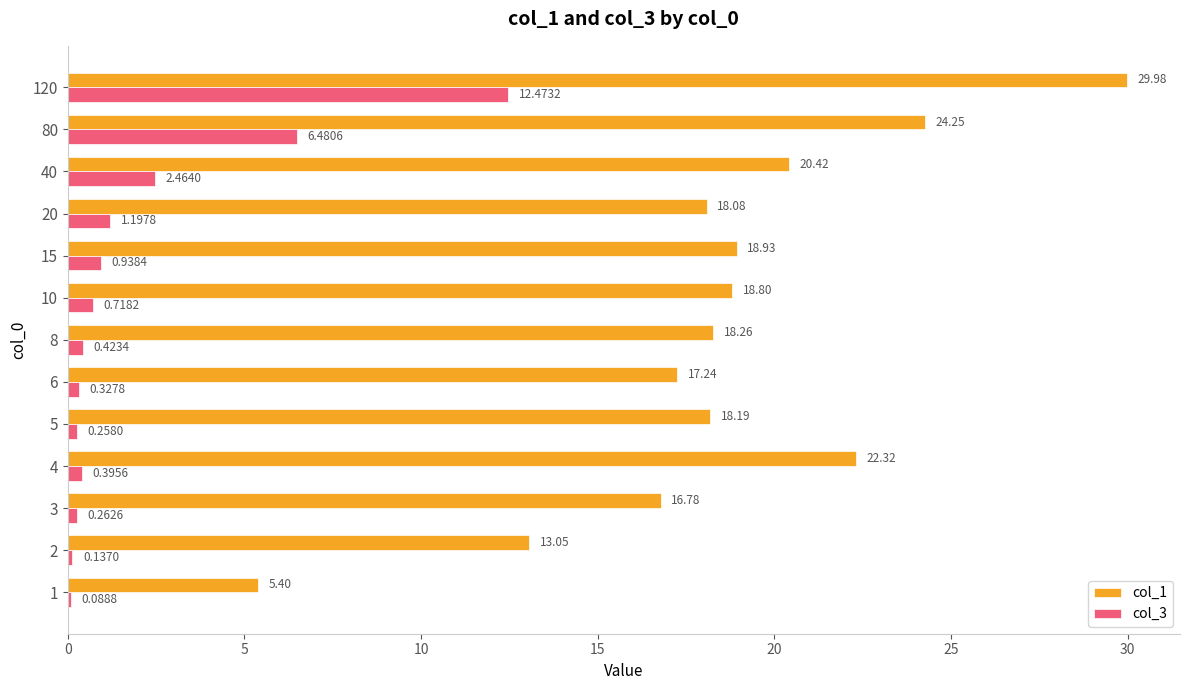

How many categories are shown in the chart?

13